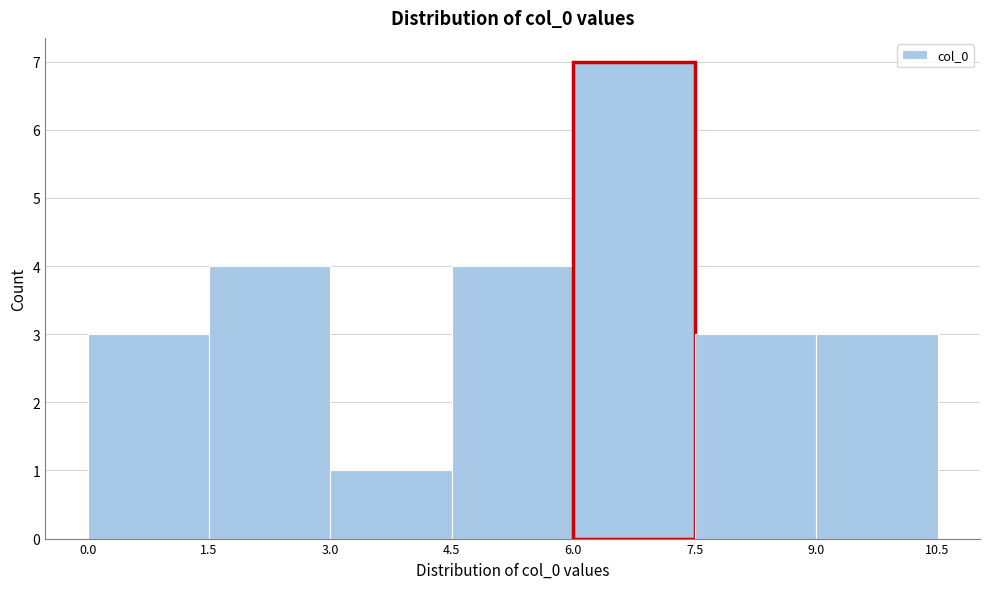

Reading left to right, list every bar in this chart as the range it spans on the x-axis followed by its height. The values are not printed on the chart, so give them approximately, as read against the axis.

0.0 to 1.5: 3
1.5 to 3.0: 4
3.0 to 4.5: 1
4.5 to 6.0: 4
6.0 to 7.5: 7
7.5 to 9.0: 3
9.0 to 10.5: 3